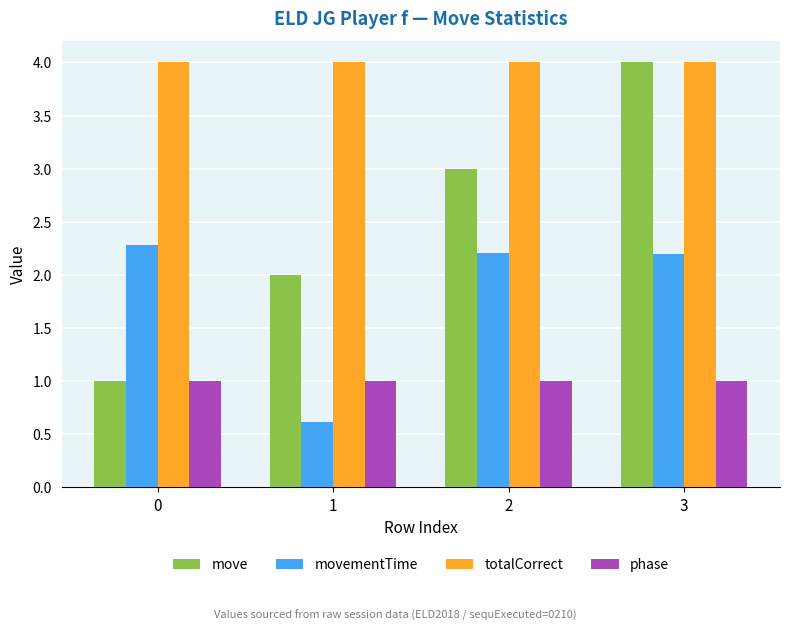

Reading left to right, extract all data points from this chart.

move: 0=1.0	1=2.0	2=3.0	3=4.0
movementTime: 0=2.3	1=0.6	2=2.2	3=2.2
totalCorrect: 0=4.0	1=4.0	2=4.0	3=4.0
phase: 0=1.0	1=1.0	2=1.0	3=1.0